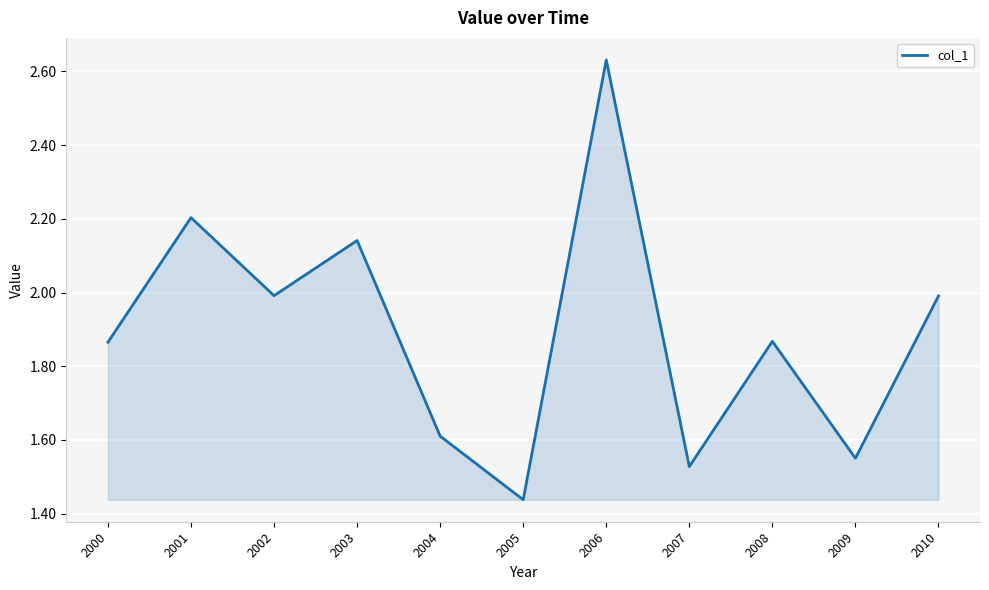

At which category does the chart reach its minimum across all series?

2005